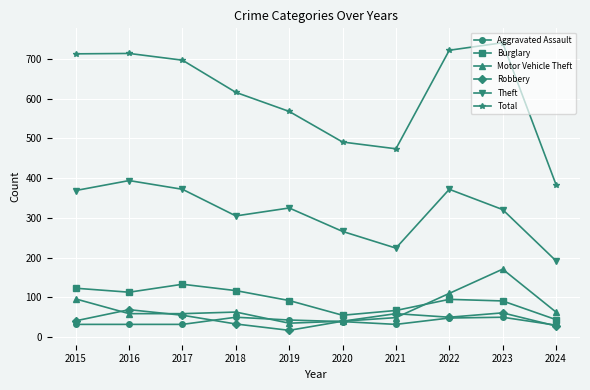

At which label does Motor Vehicle Theft first exceed 63?

2015